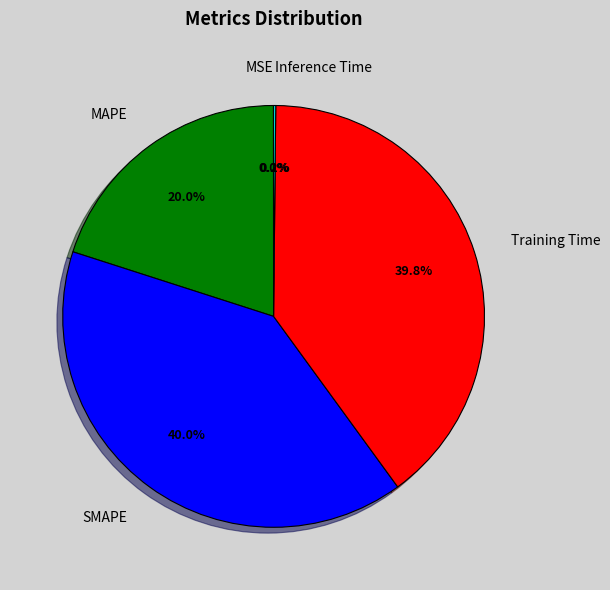

What is the ratio of the value at MAPE to the value at Training Time?

0.5